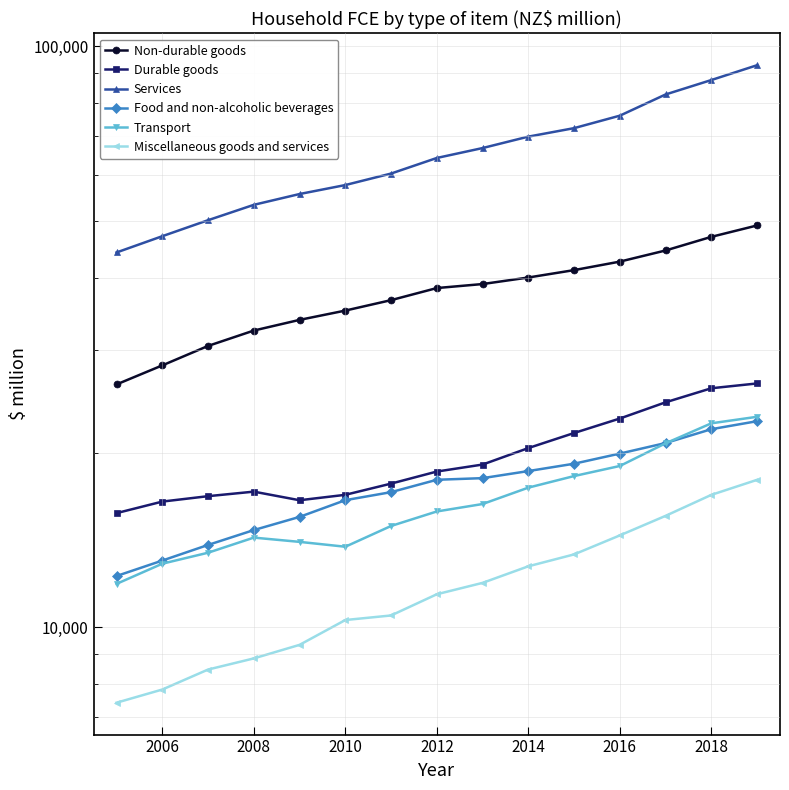

At how many categories does at least one series exceed 30834?

15